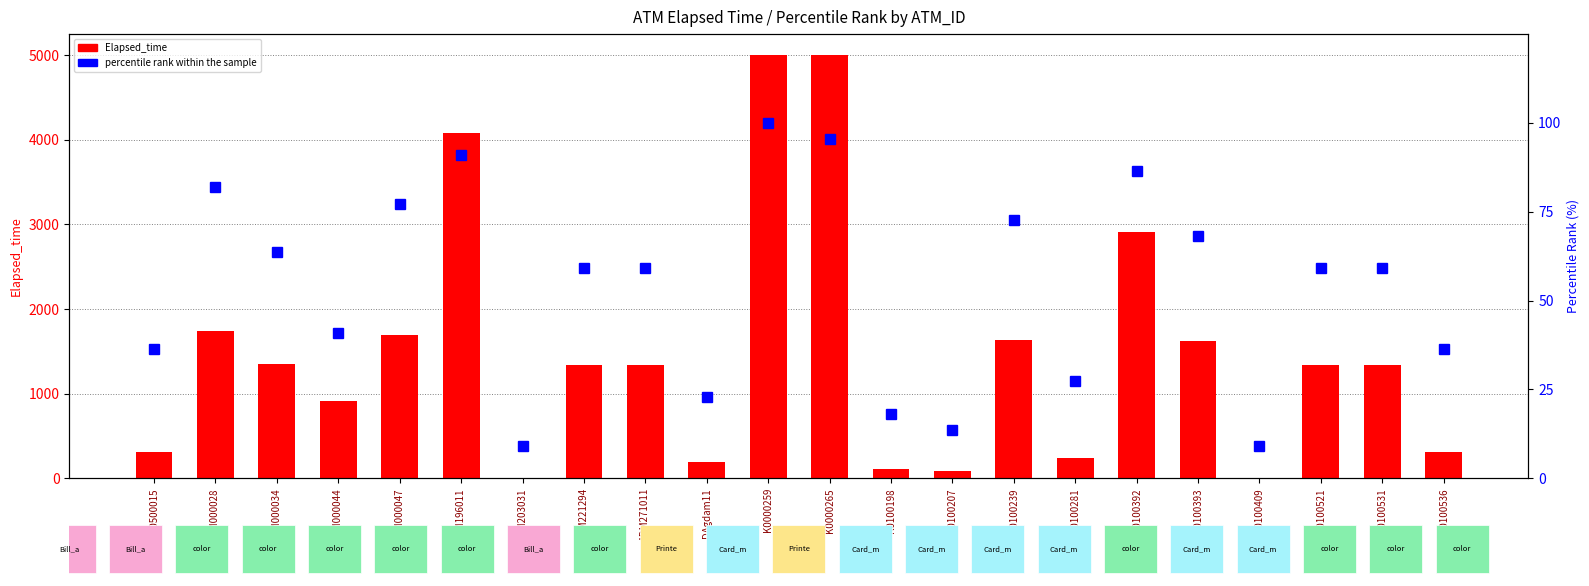

At which category is the sum across all series the highest?

K0000259